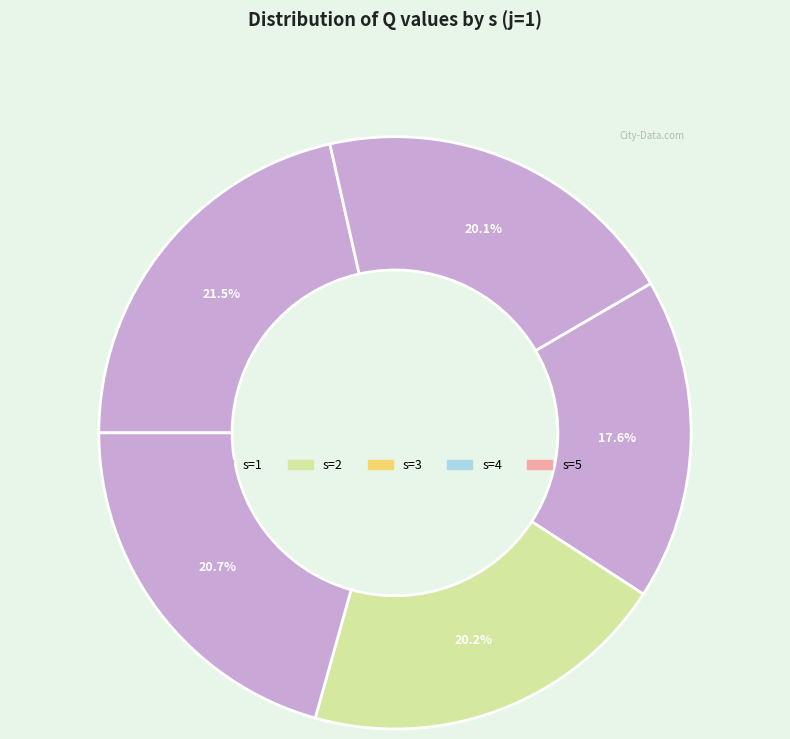

Rank the categories by value from highest to lowest.

1, 5, 4, 2, 3